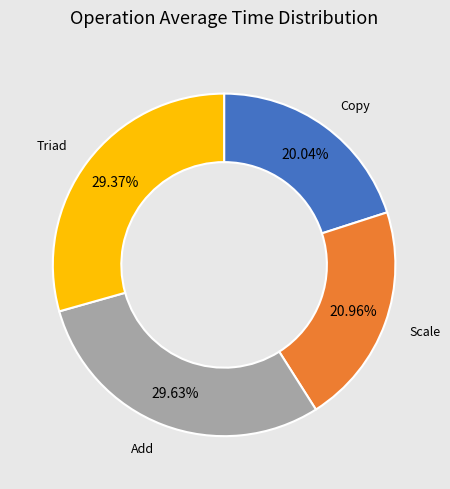

To the nearest percent, what portion does Scale represent?

21%